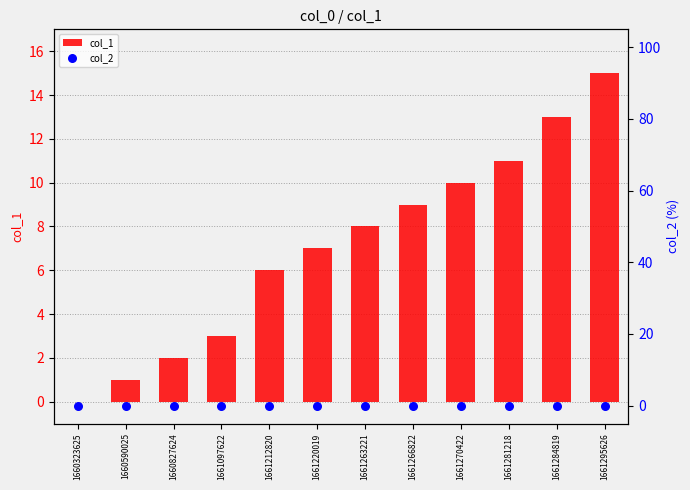

What are all the series names shown in the legend?

col_1, col_2